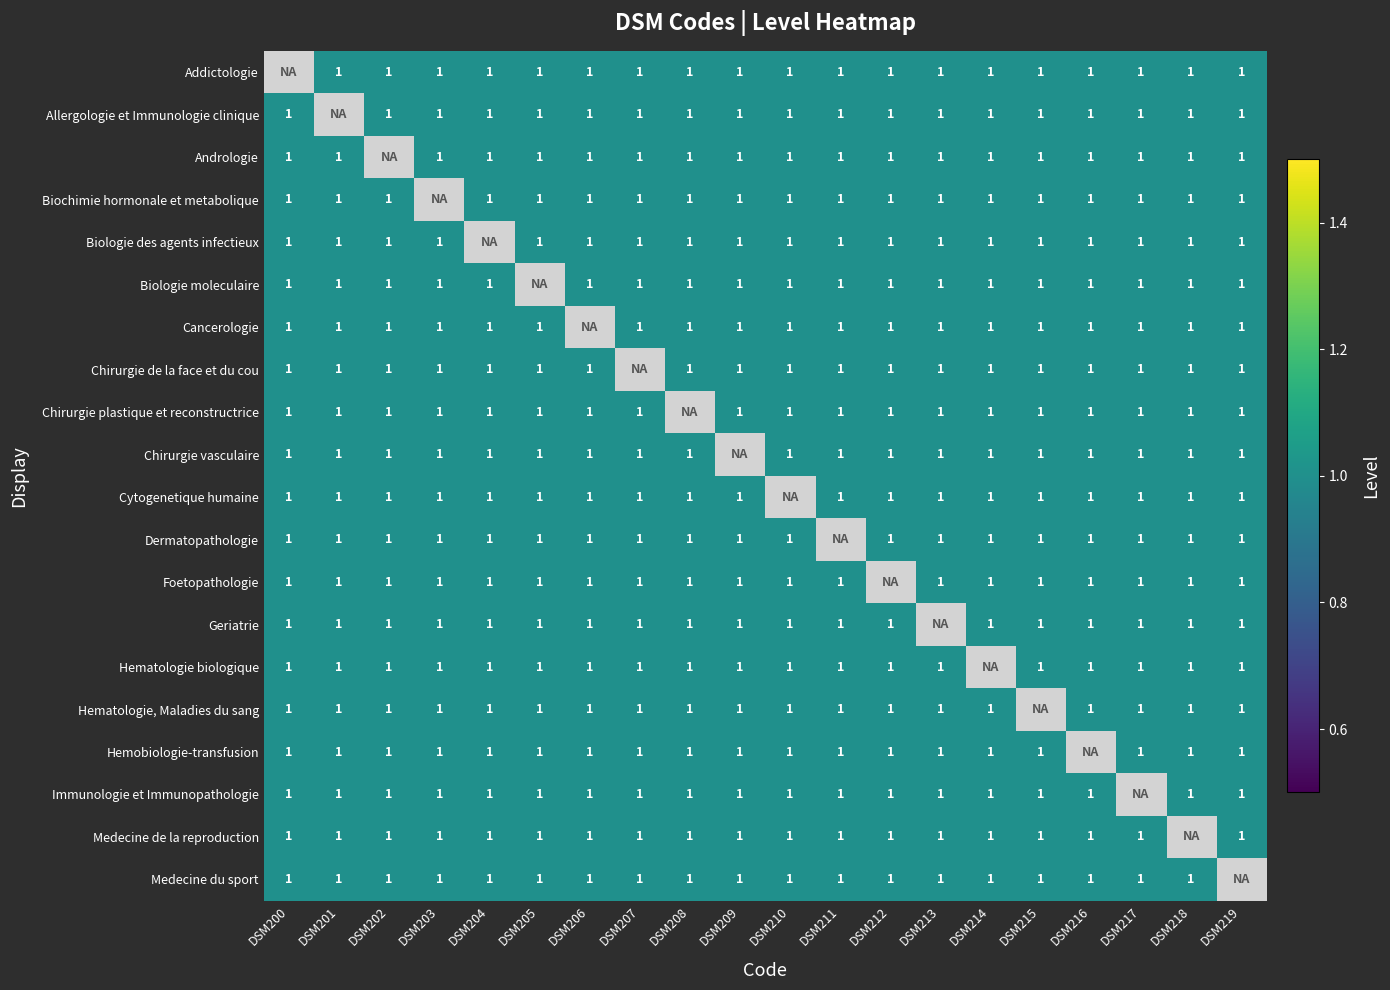

What is the maximum value shown in the chart?

1.0